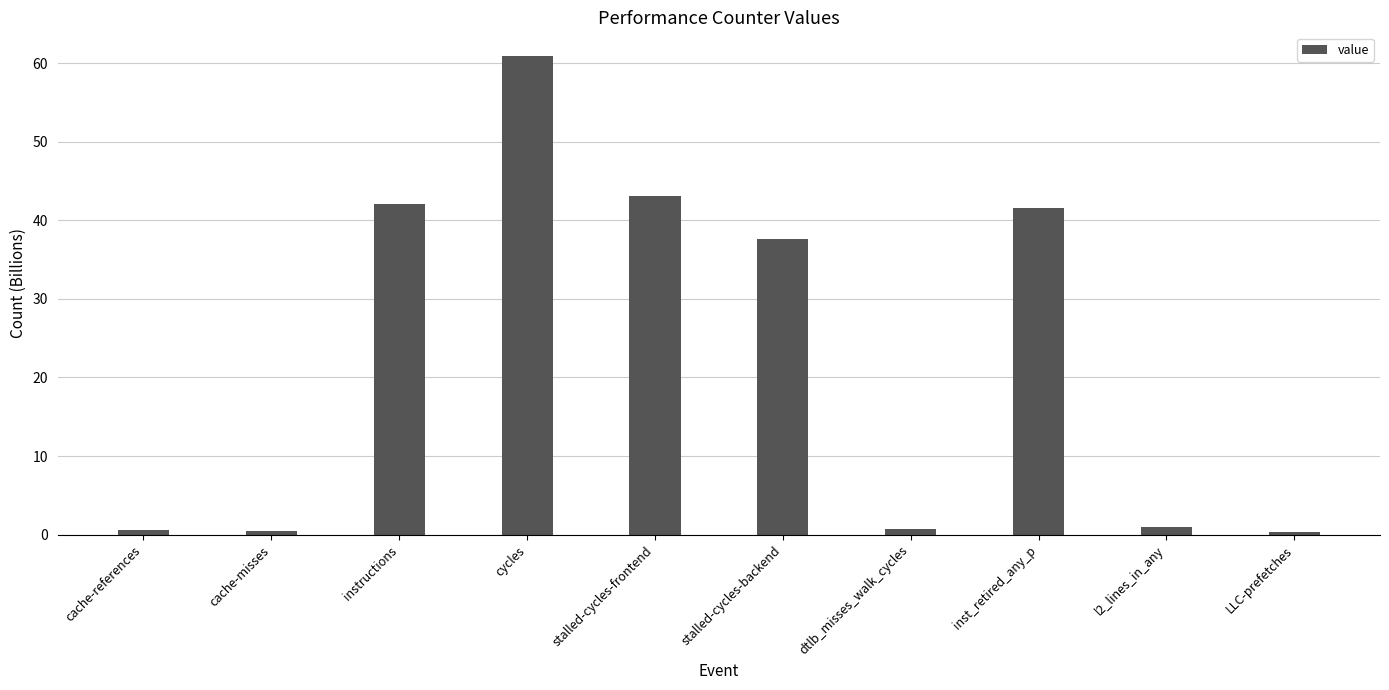

The chart shows a value of 0.6 at cache-references. True or false?

True